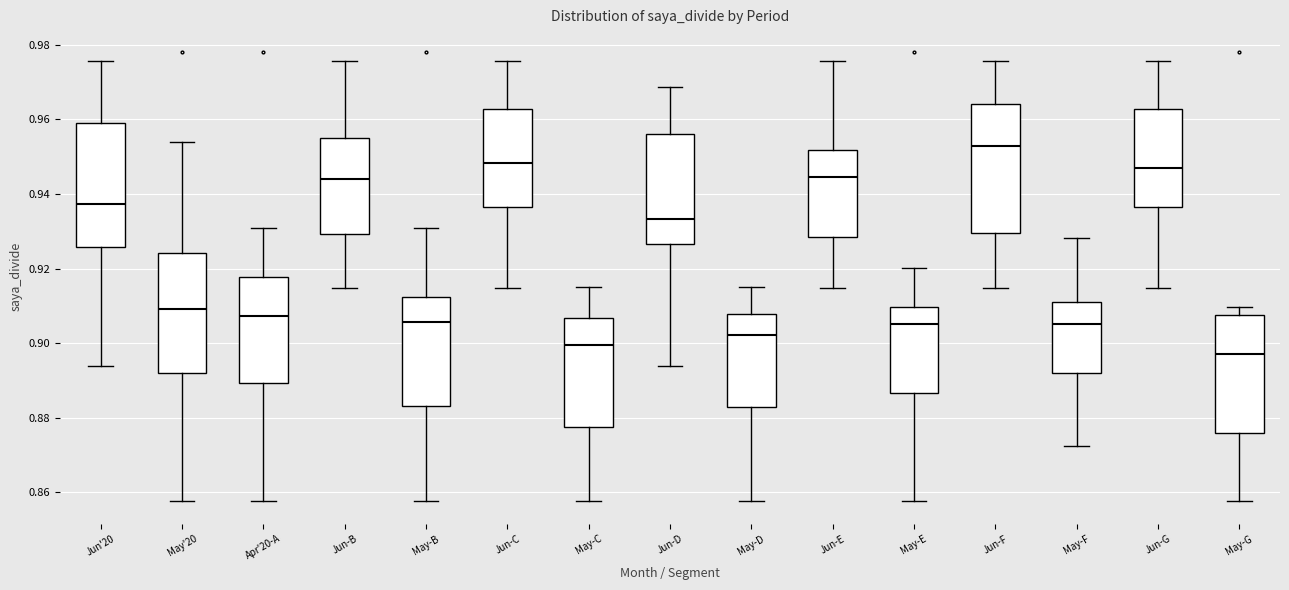

Where is the upper edge of the box for Jun'20 on the y-axis? The values are not printed on the chart, so give them approximately, as read against the axis.

0.958